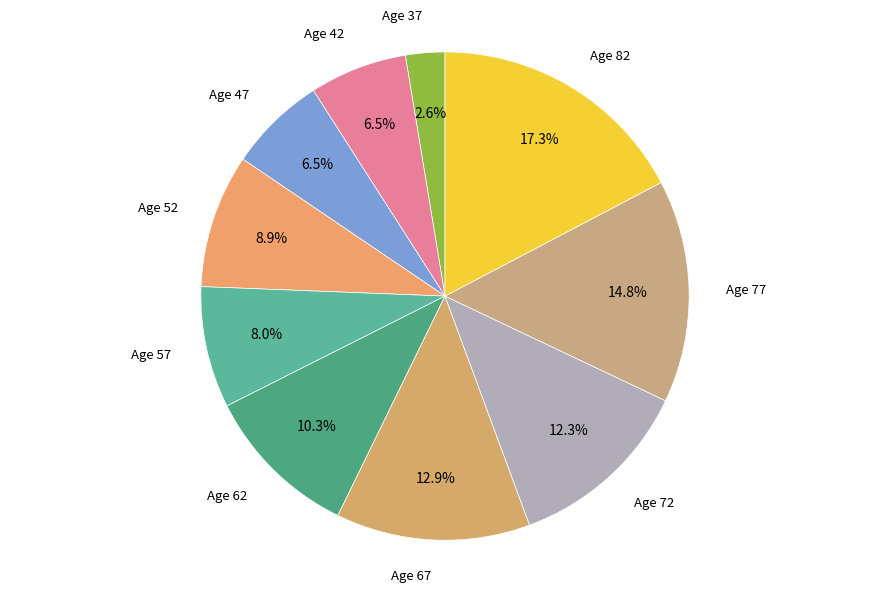

Which slice is the smallest?

Age 37